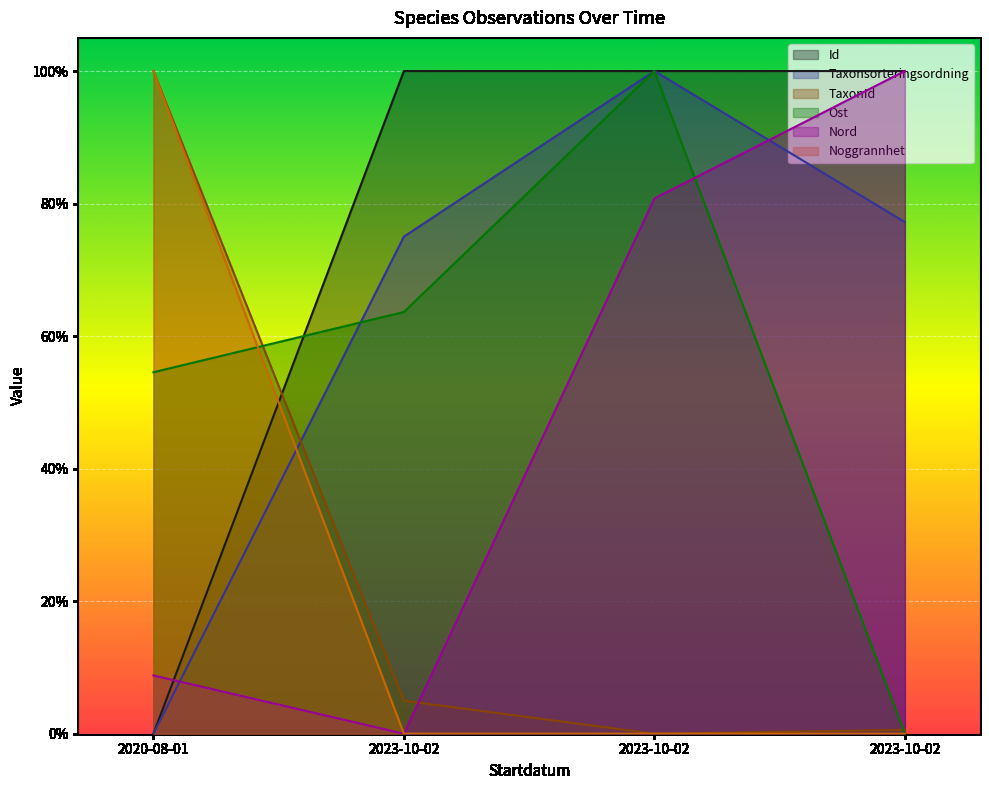

What is the label of the 1st point from the left?

2020-08-01